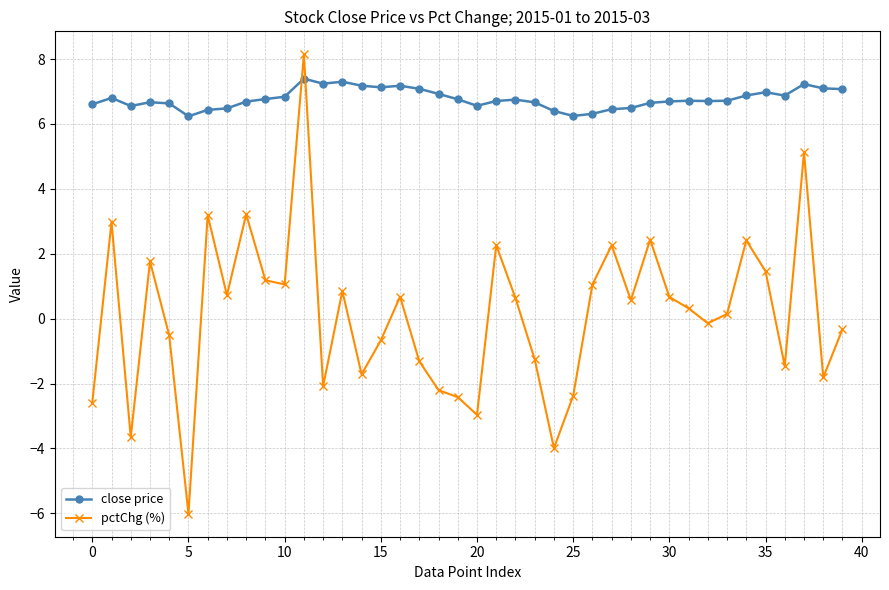

What is the maximum value for pctChg (%)?

8.1